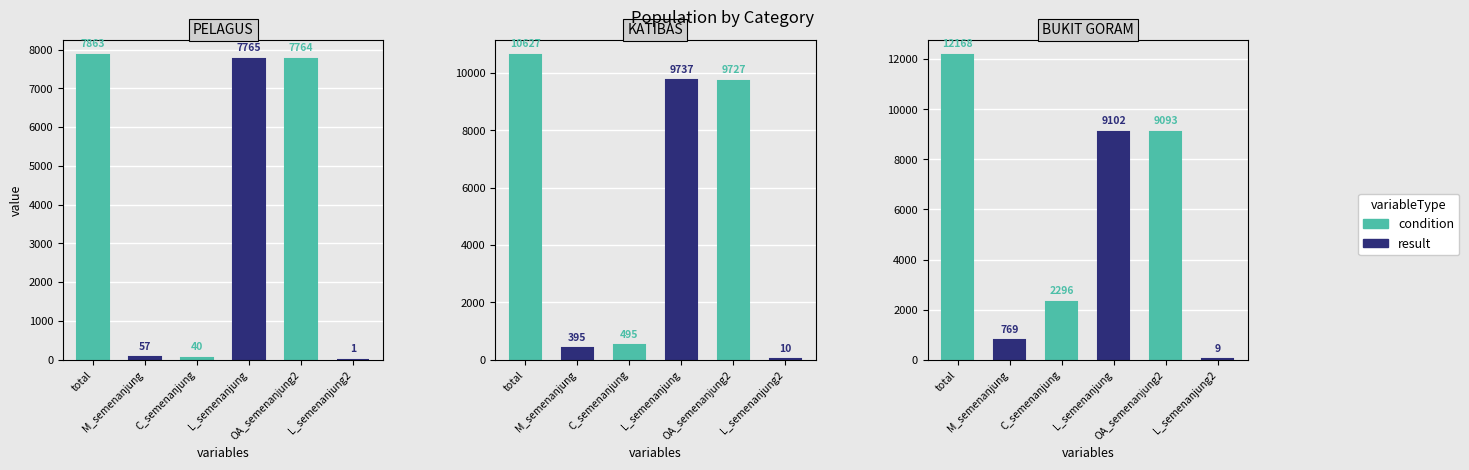

Reading left to right, what are all the values shown in this chart?

PELAGUS: 7863	57	40	7765	7764	1
KATIBAS: 10627	395	495	9737	9727	10
BUKIT GORAM: 12168	769	2296	9102	9093	9